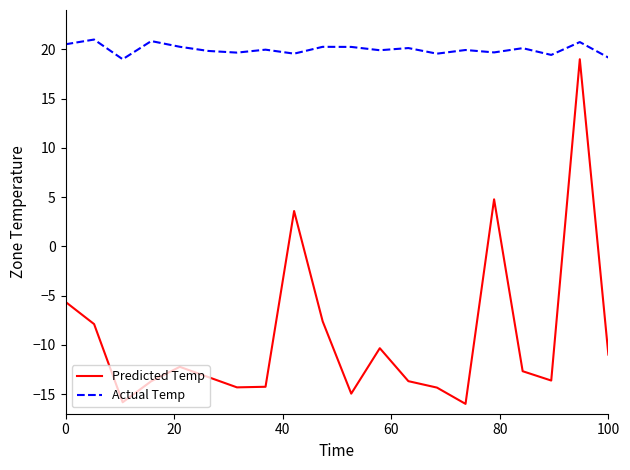

How many interior local valleys does the Predicted Temp series have?

5